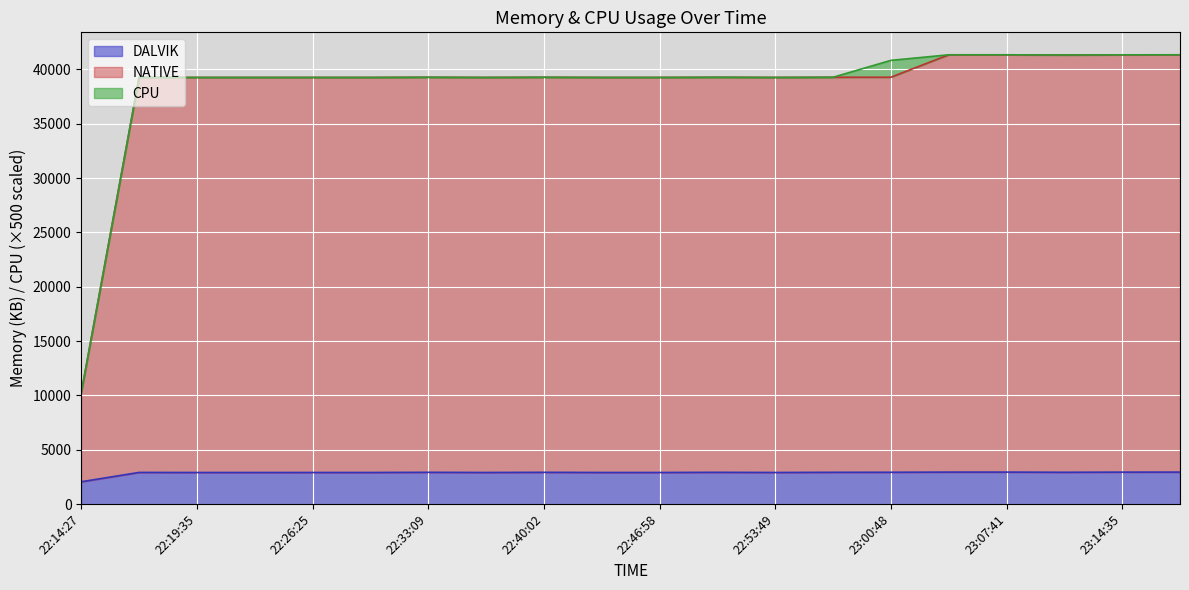

What is the lowest value of the DALVIK series?

2053